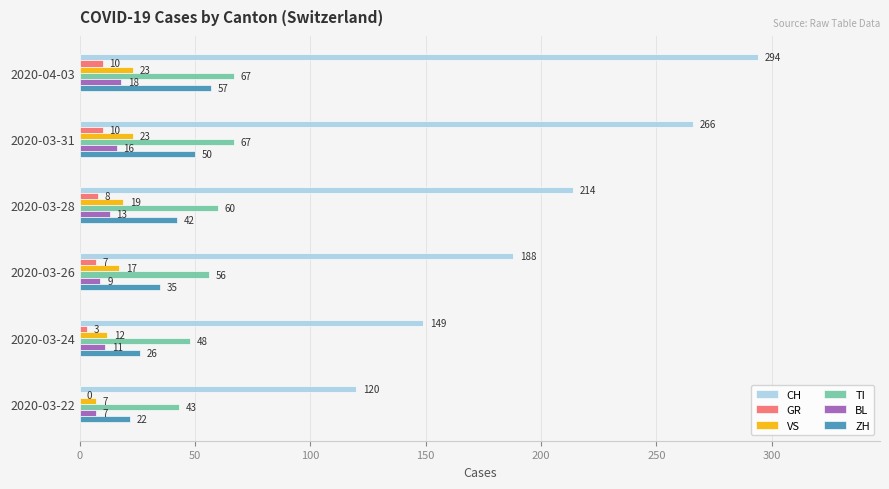

Which series has the widest spread of values?

CH